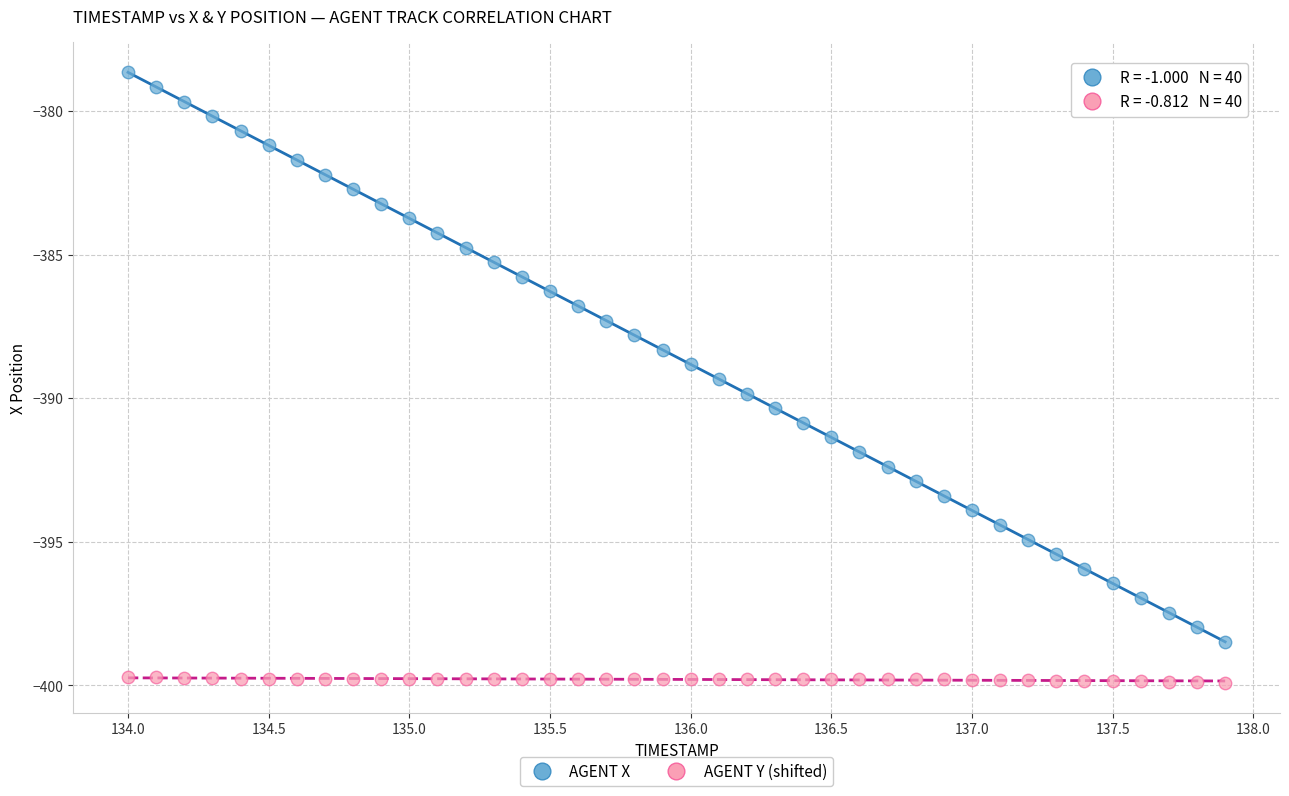

Across all data points, what is the range of Y values (max minus min)?

21.3